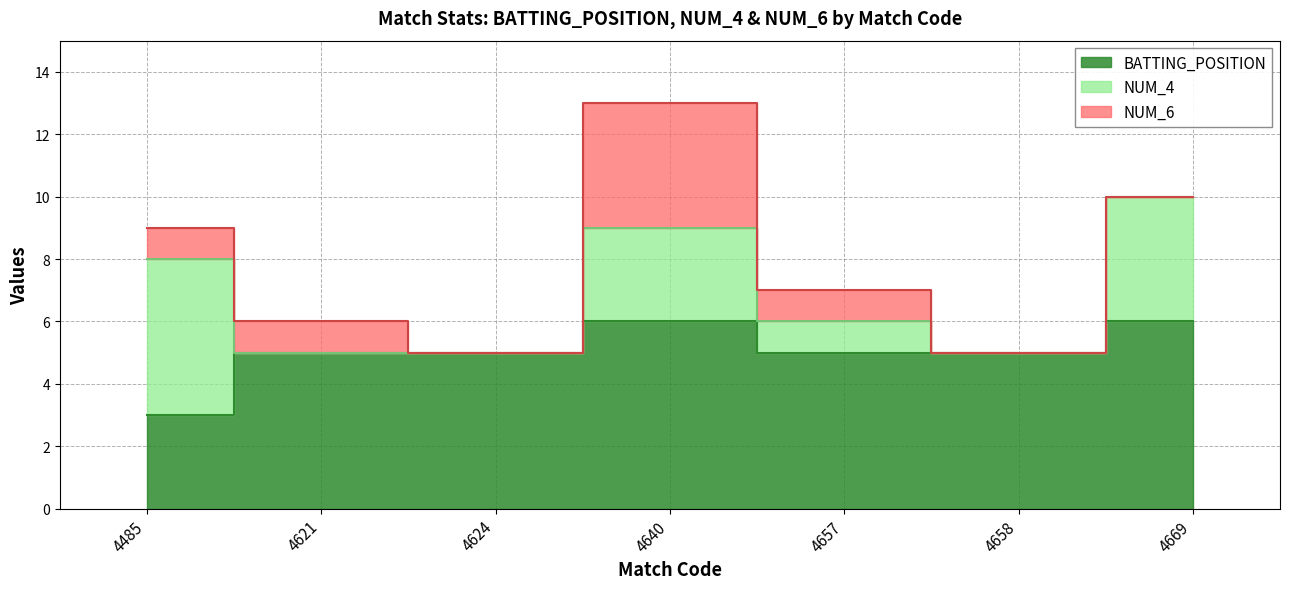

What is the value of the NUM_4 point at the 4th from the left?

3